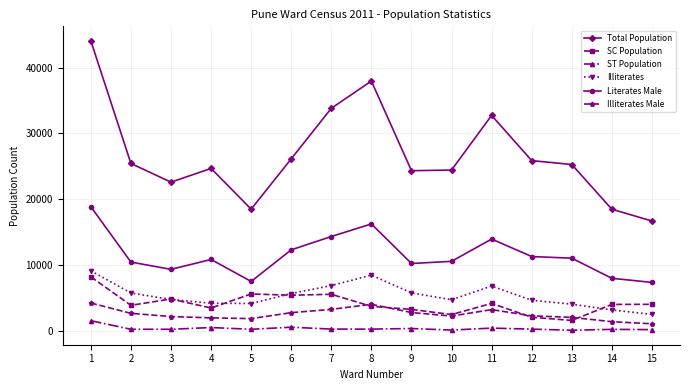

The value of Illiterates Male at 13 is 2057. True or false?

True